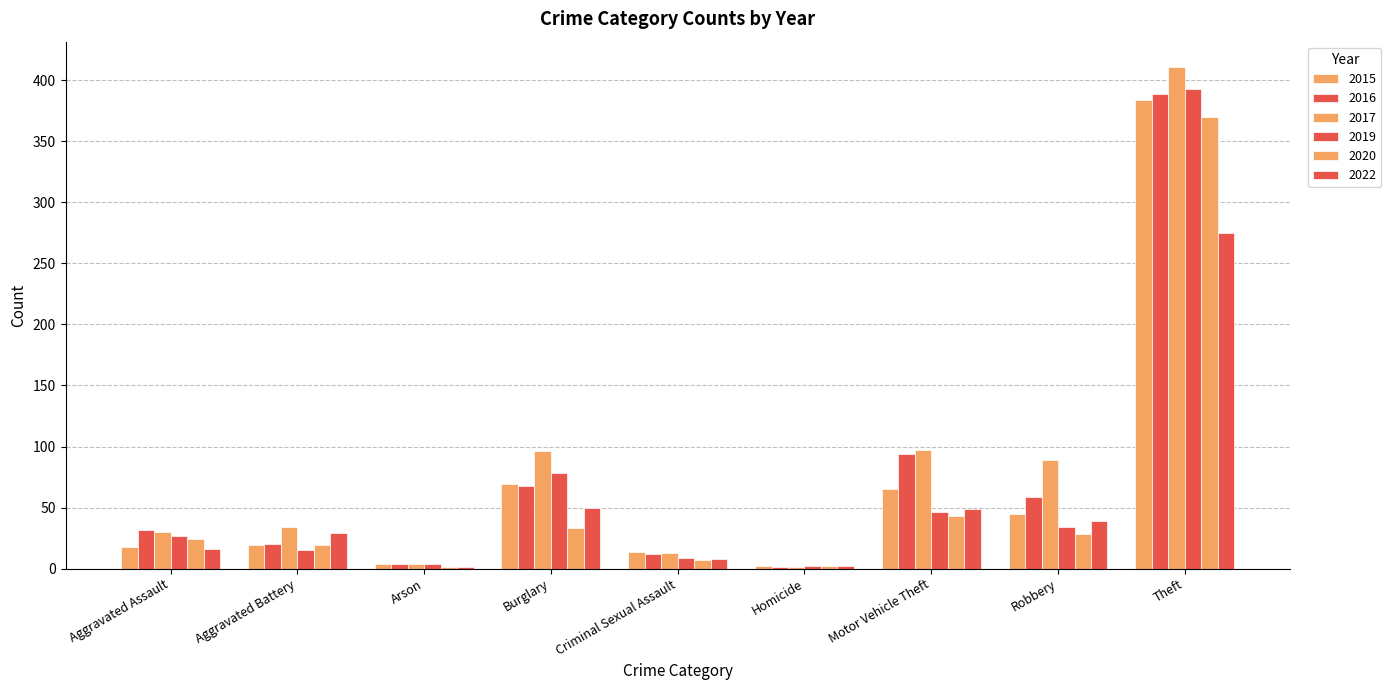

Does the chart contain stacked bars?

No